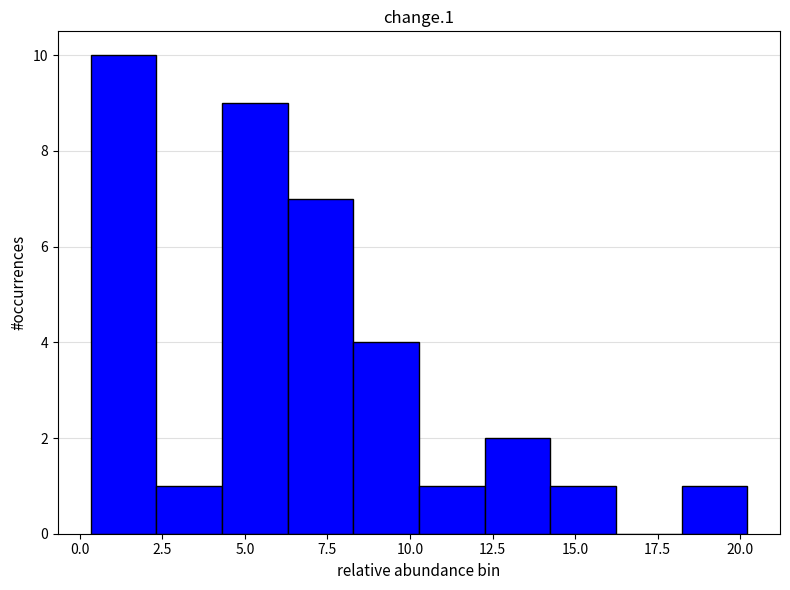

Read against the x-axis, roughly where is the centre of the tallest bar?

1.5